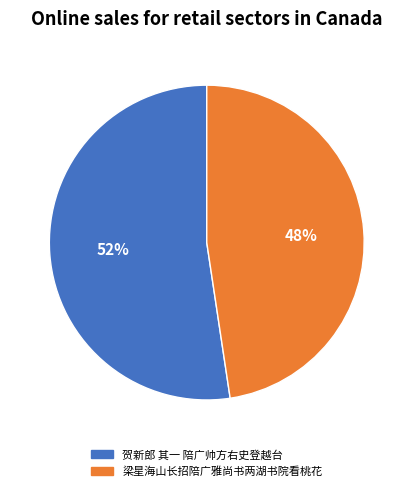

True or false: 贺新郎 其一 陪广帅方右史登越台 accounts for 44% of the total.

False